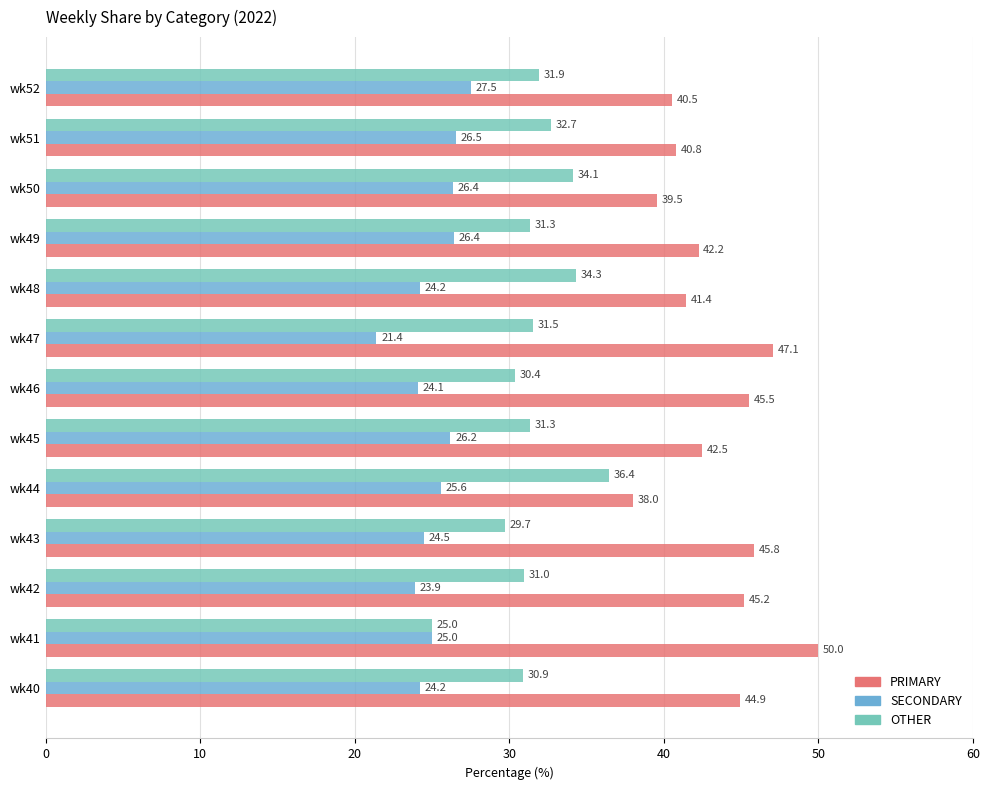

Read the SECONDARY value at wk50.

26.4